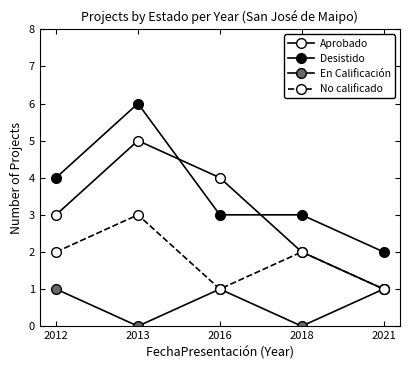

How many lines are shown in the chart?

4